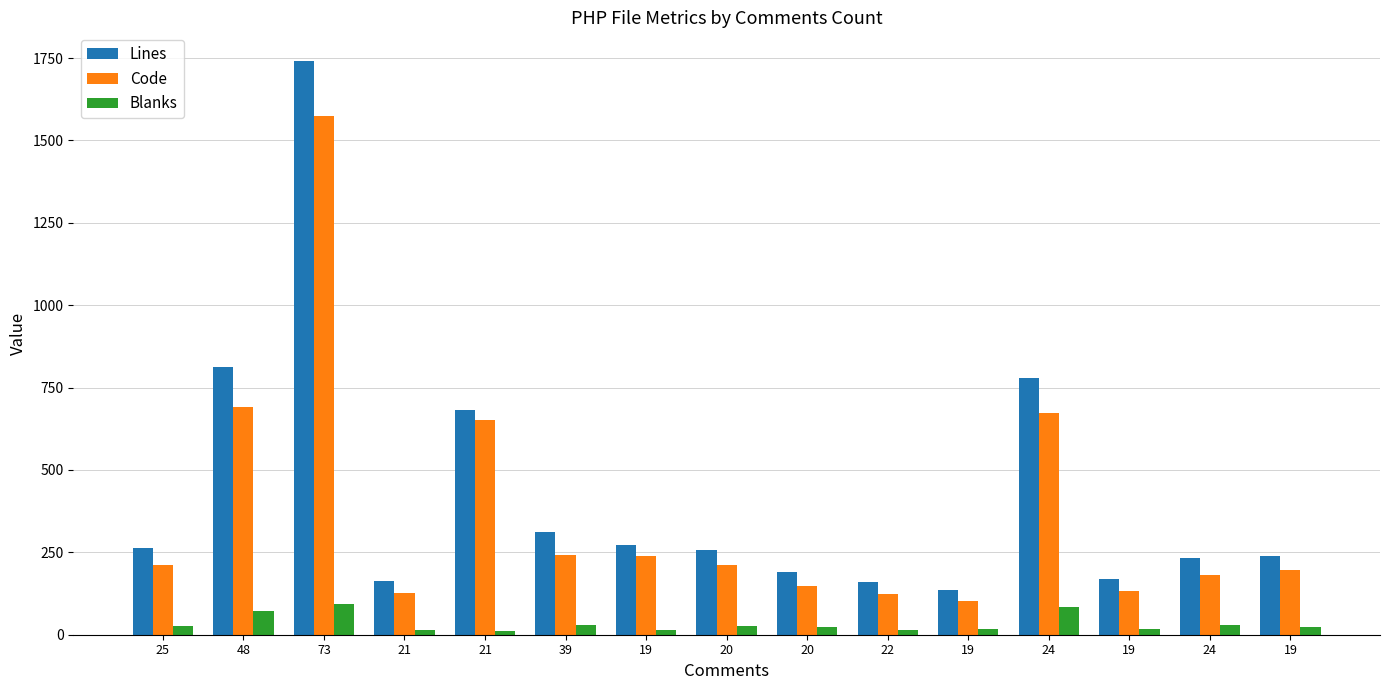

Between 48 and 19, which series saw the biggest shift?

Lines